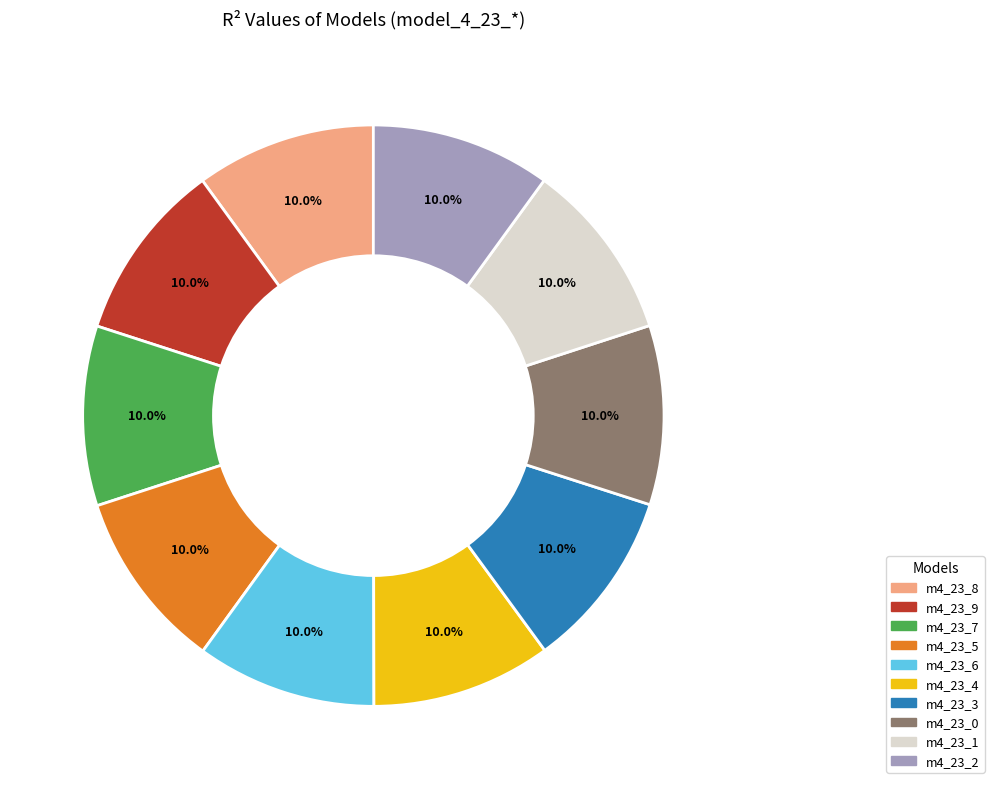

Does any single category account for the majority?

No